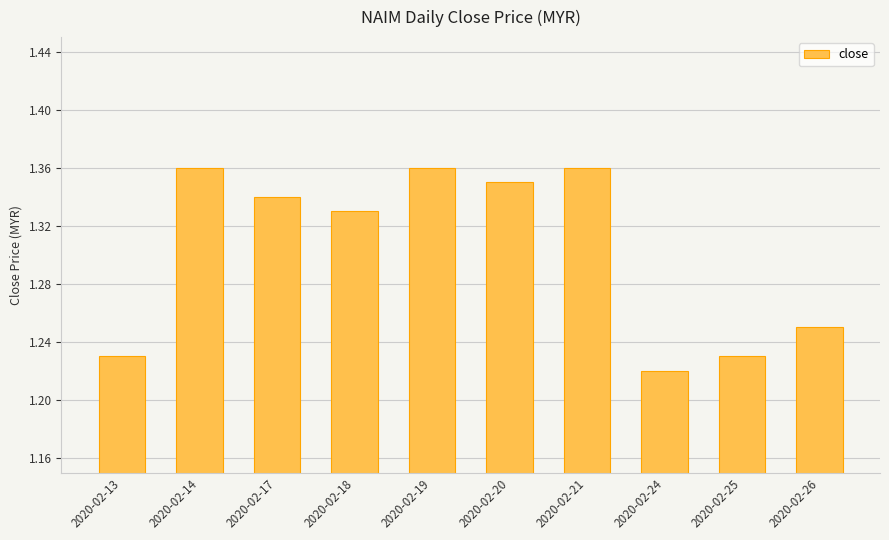

The chart shows a value of 0.8 at 2020-02-14. True or false?

False